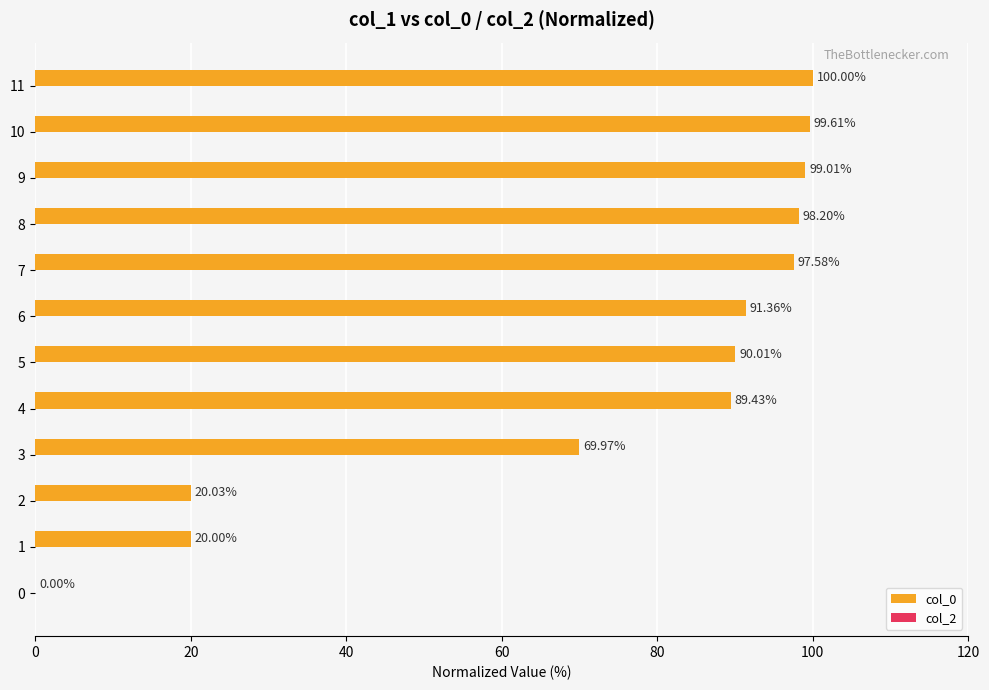

Which has a higher value, 1 or 8?

8